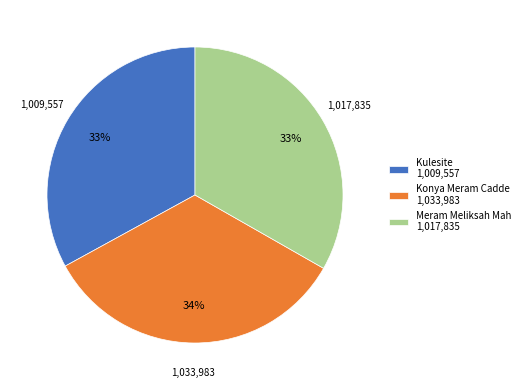

Do Meram Meliksah Mah 1,017,835 and Kulesite 1,009,557 together represent more than half of the pie?

Yes